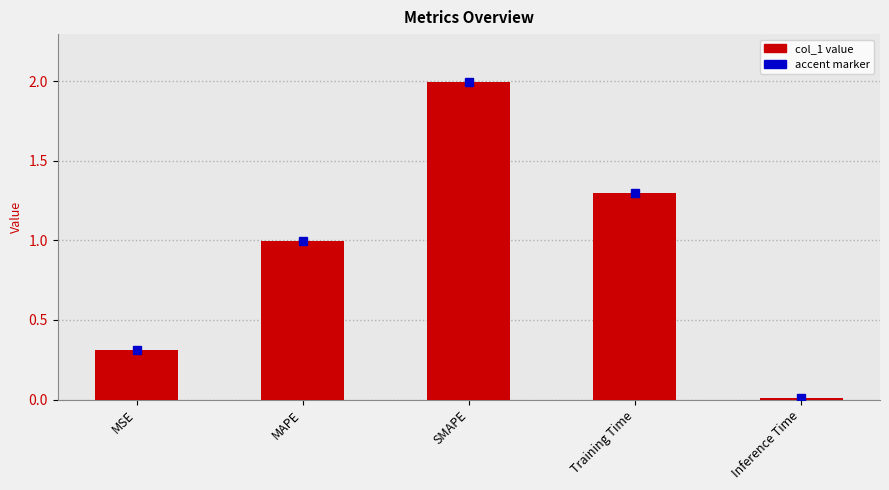

Is it true that the value at MAPE is 1.0?

True